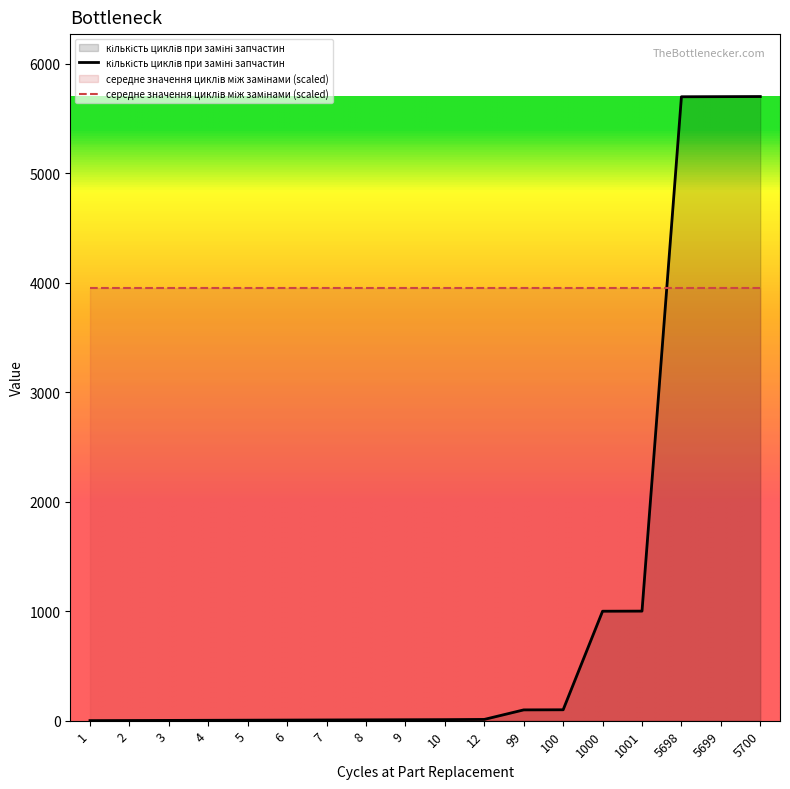

Rank the categories by value from highest to lowest.

5700, 5699, 5698, 1001, 1000, 100, 99, 12, 10, 9, 8, 7, 6, 5, 4, 3, 2, 1